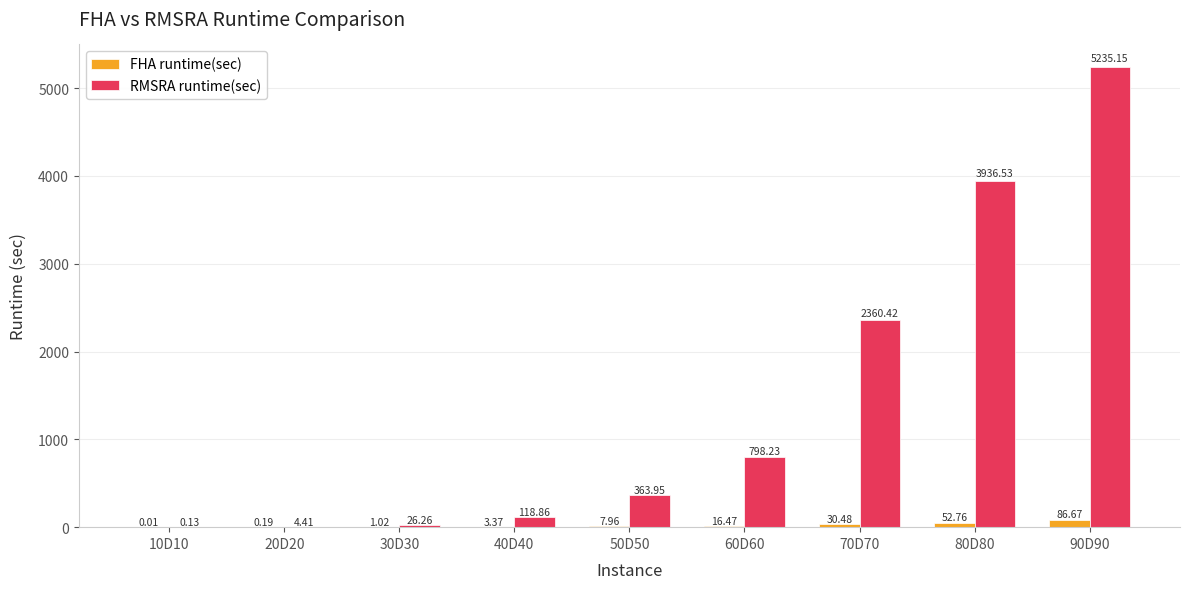

Which series changed the most between 70D70 and 80D80?

RMSRA runtime(sec)